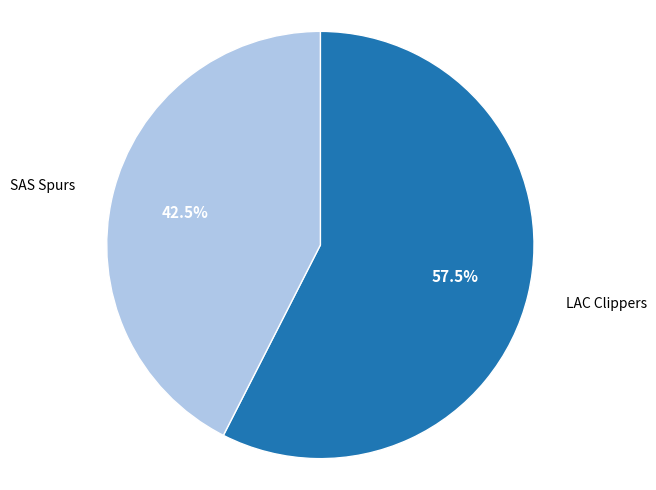

Rank the categories by value from lowest to highest.

SAS Spurs, LAC Clippers